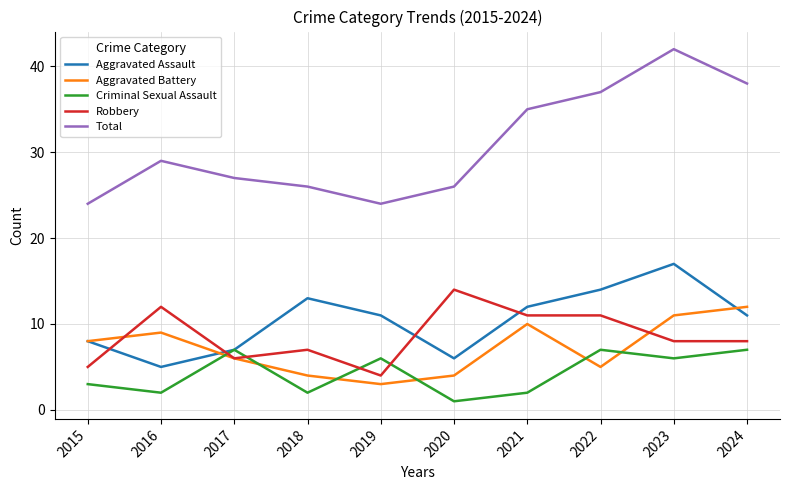

What is the difference between the Criminal Sexual Assault values at 2017 and 2021?

5